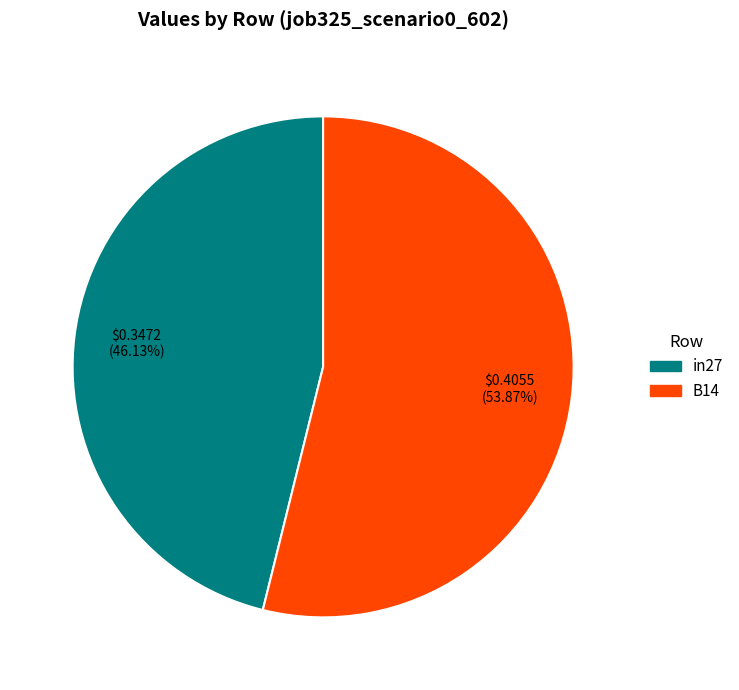

Is there any slice that represents more than half of the pie?

Yes